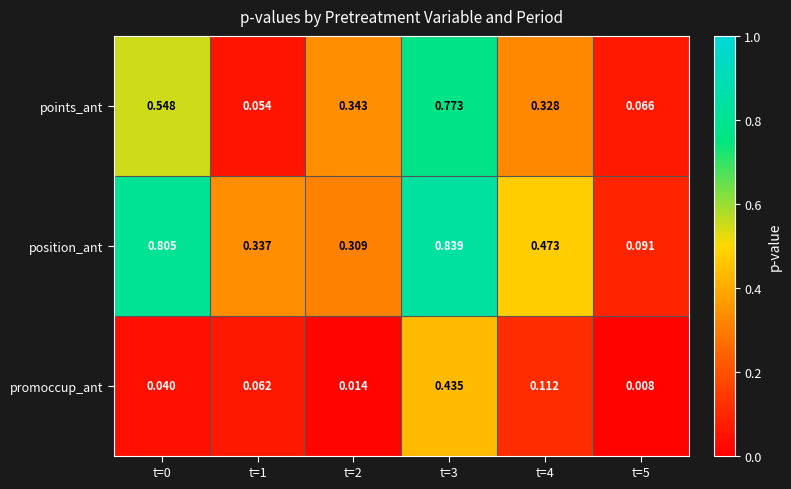

Which series has the largest total across all categories?

position_ant